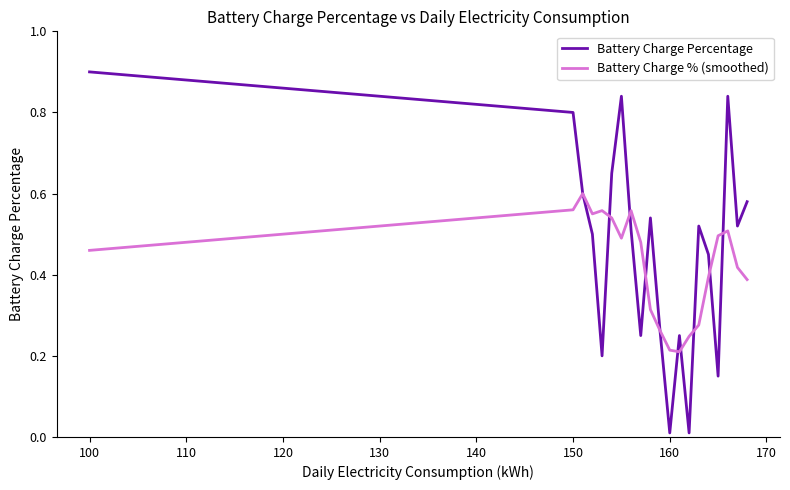

Does the chart have visible grid lines?

No